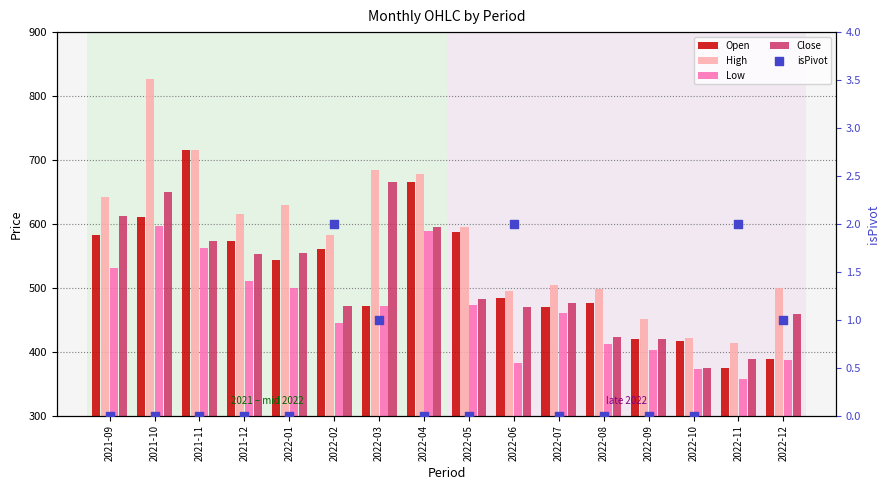

What are all the series names shown in the legend?

Open, High, Low, Close, isPivot